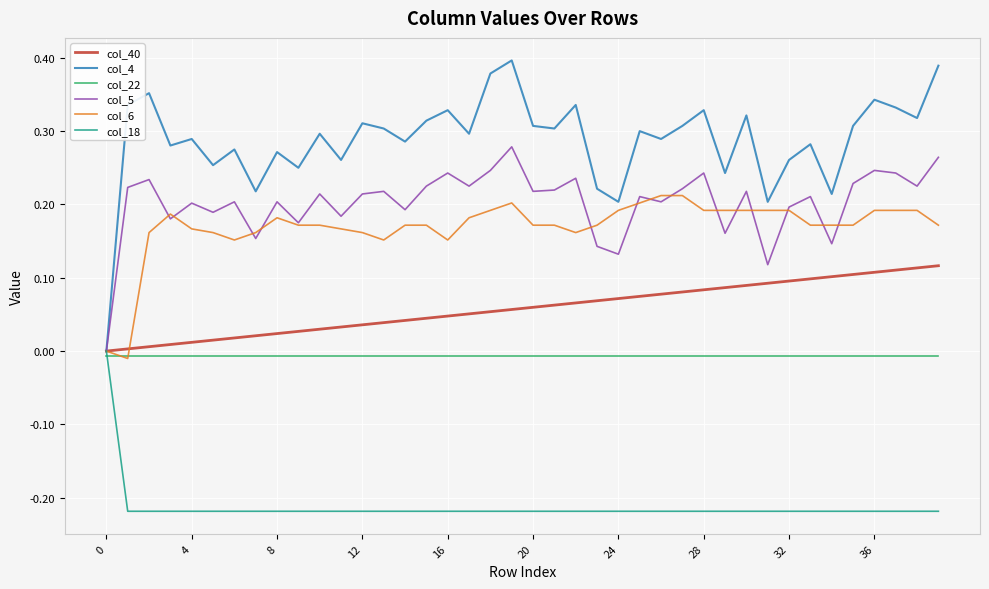

Which series has the largest total across all categories?

col_4